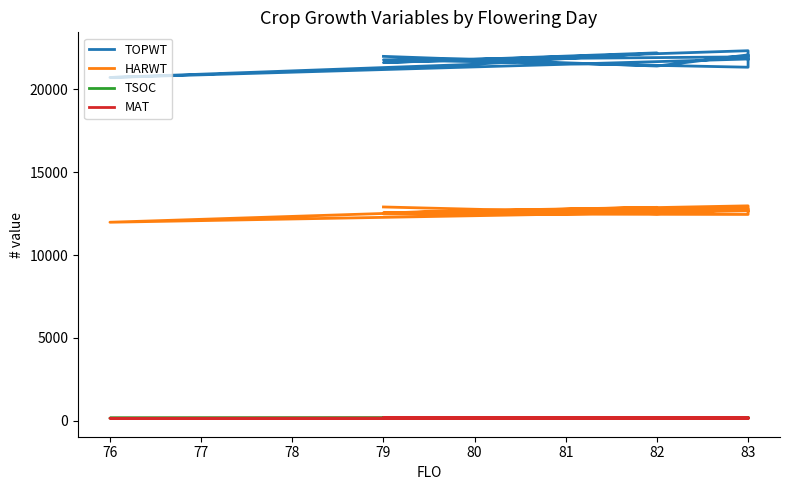

What is the average value of the MAT series?

162